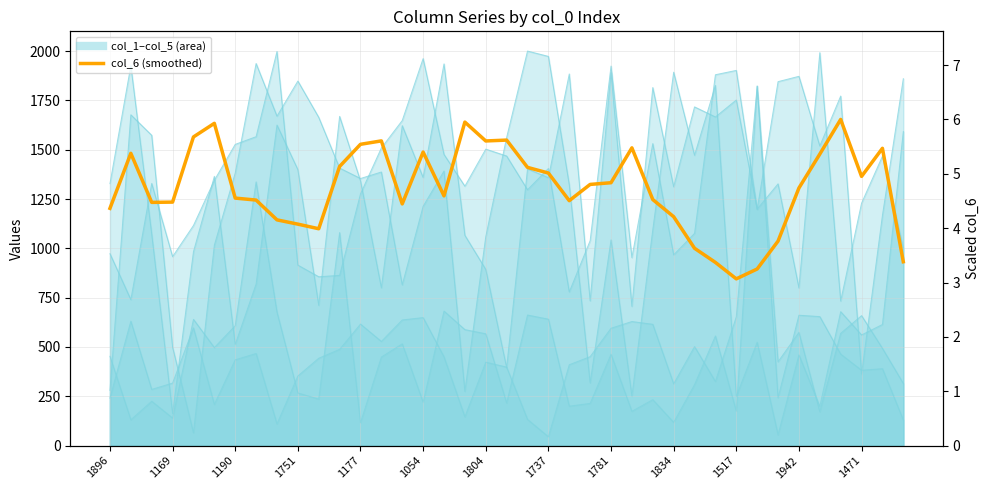

What is the change in value from 1781 to 30?

-299.0